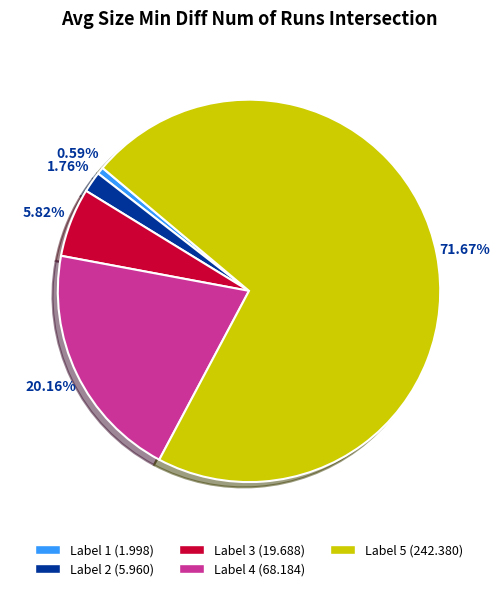

How many slices are in this pie chart?

5